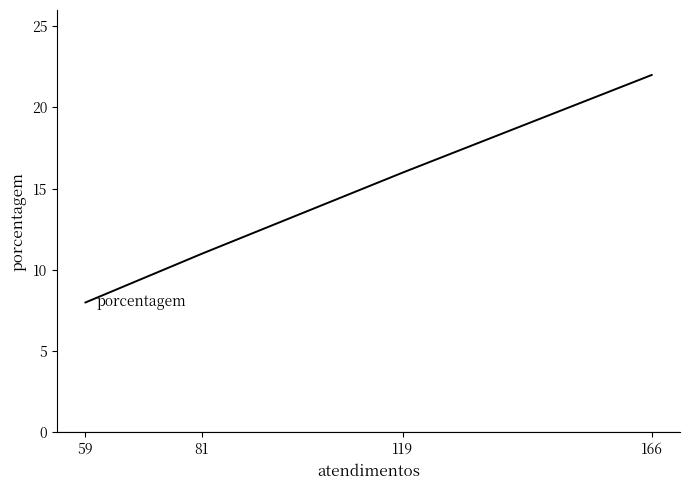

What is the ratio of the value at 119 to the value at 166?

0.7